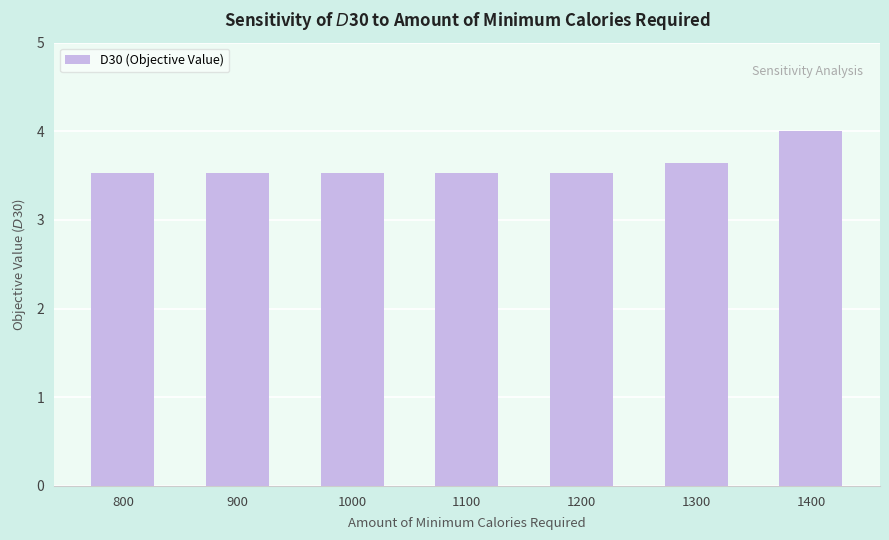

What is the difference between the values at 1300 and 1400?

0.4